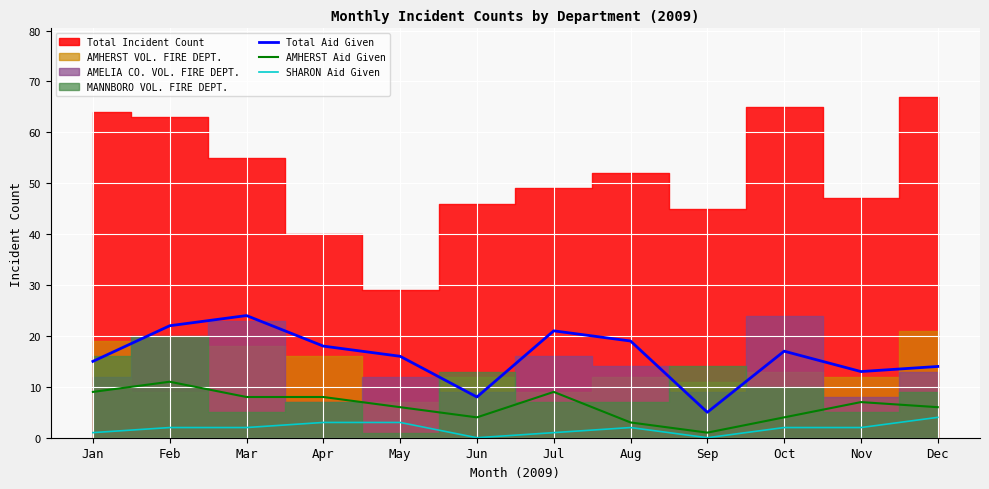

The value of SHARON Aid Given at Feb is 2. True or false?

True